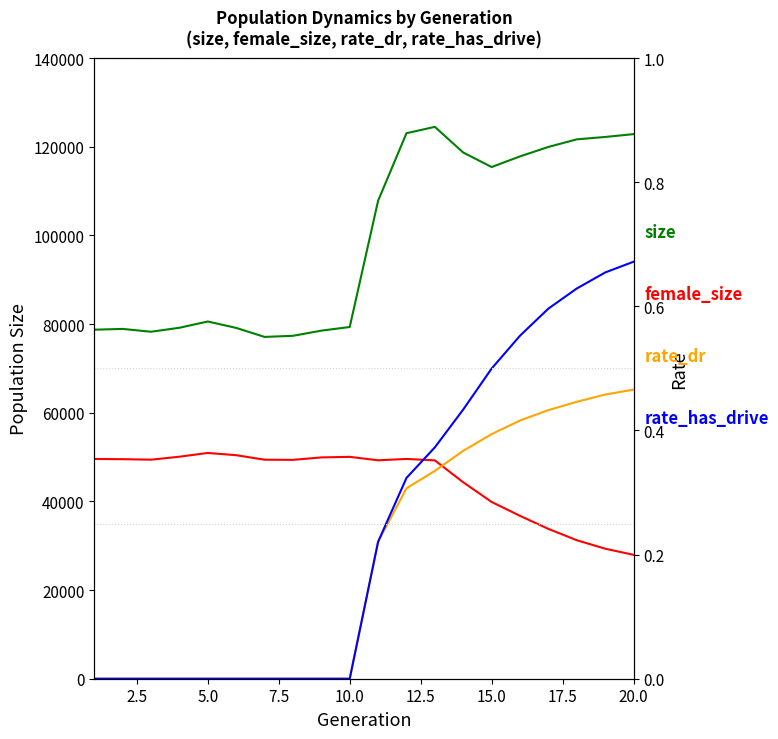

Does the chart display data point markers on the line(s)?

No